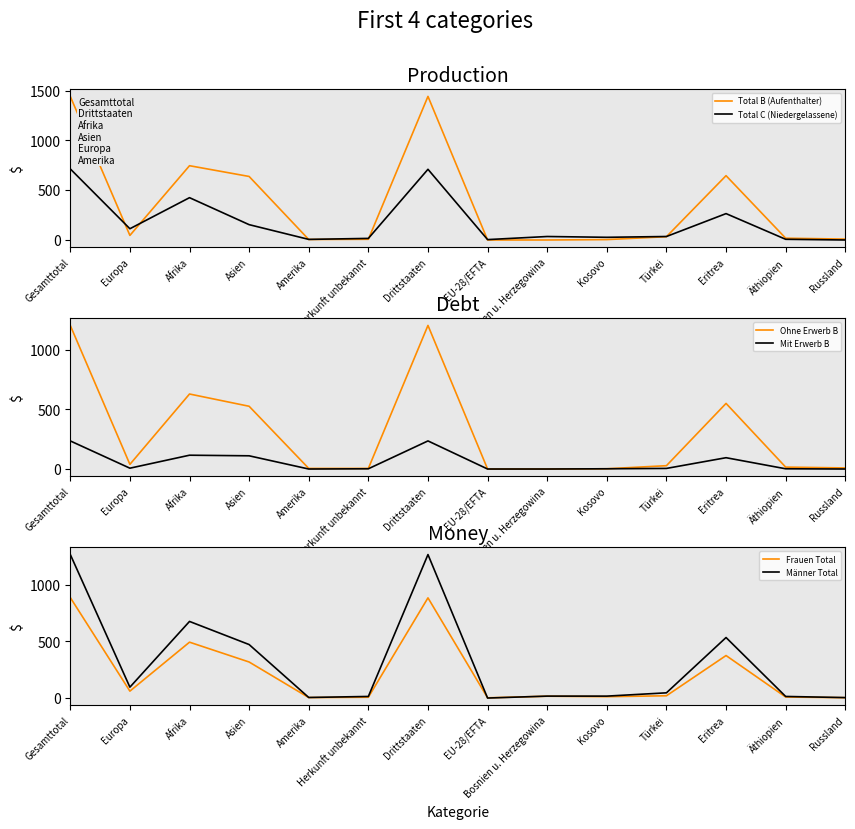

What position from the right is EU-28/EFTA?

7